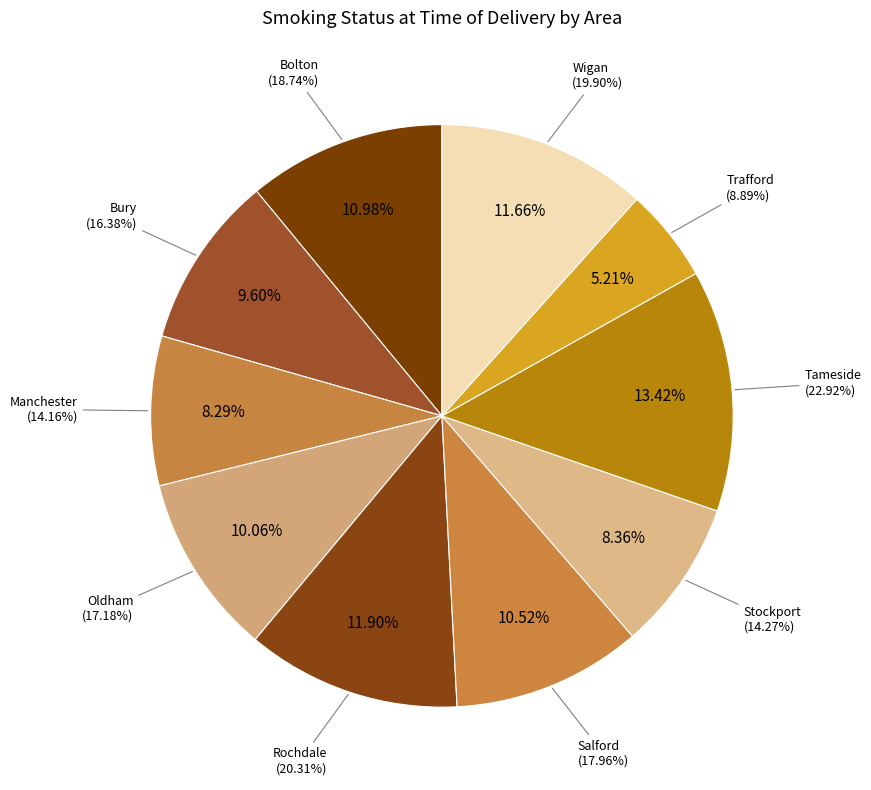

To the nearest percent, what is the combined percentage of Tameside and Stockport?

22%